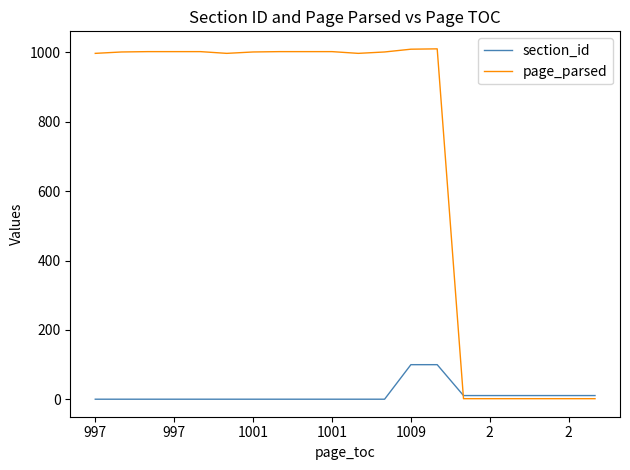

Which series has the largest range (max minus min)?

page_parsed